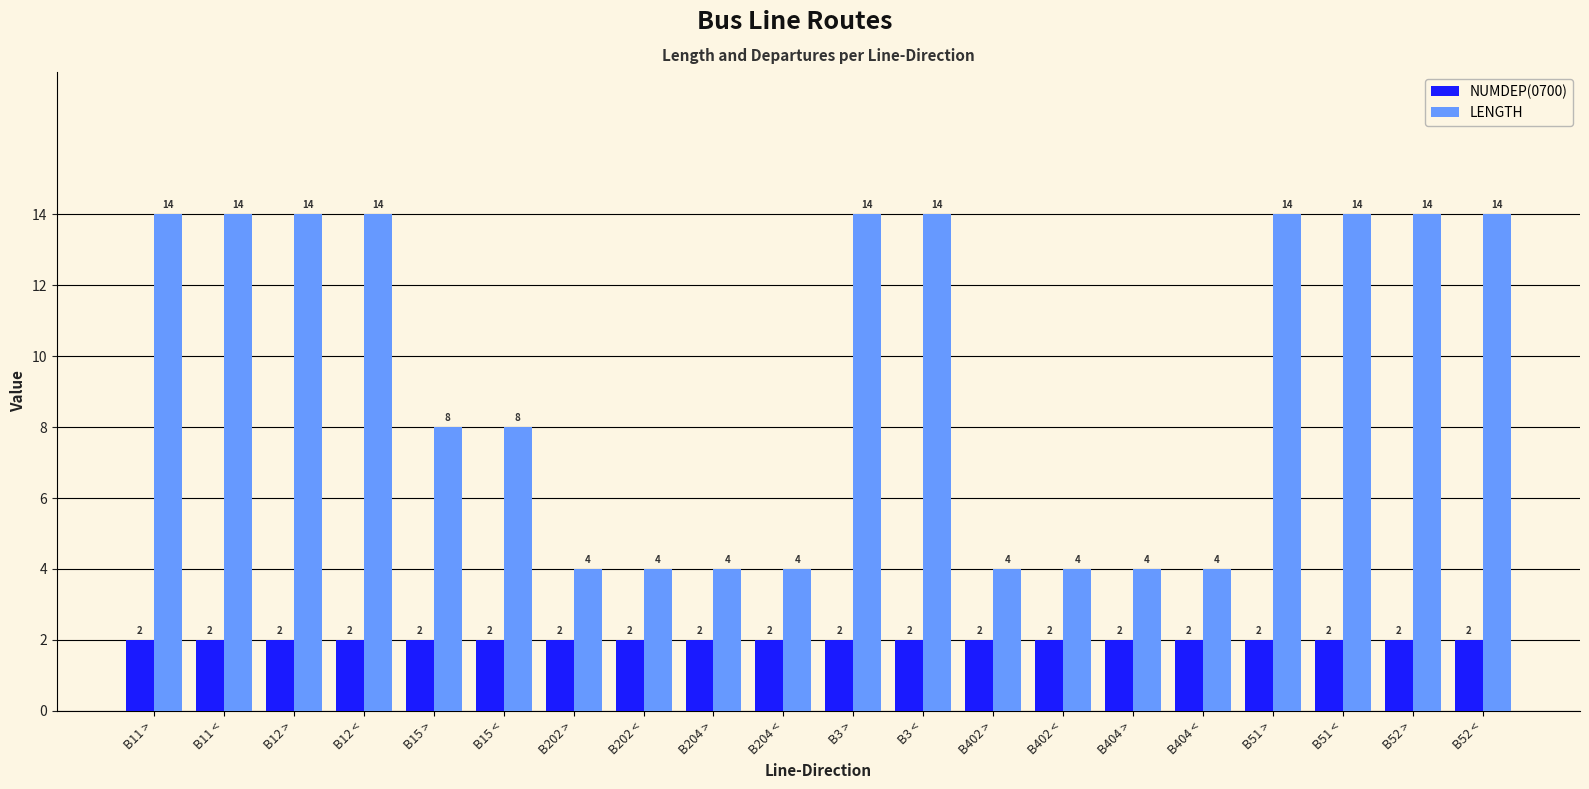

Is it true that LENGTH equals 4 at B402 <?

True